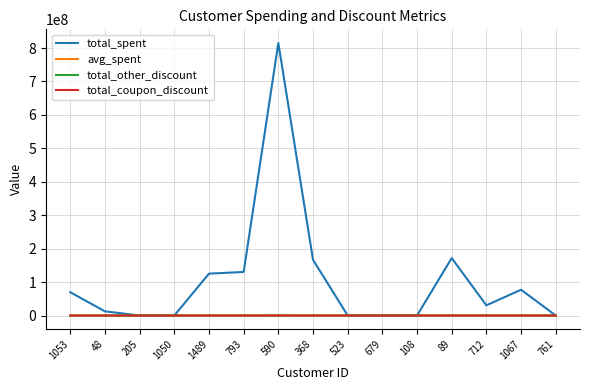

Which series has the widest spread of values?

total_spent